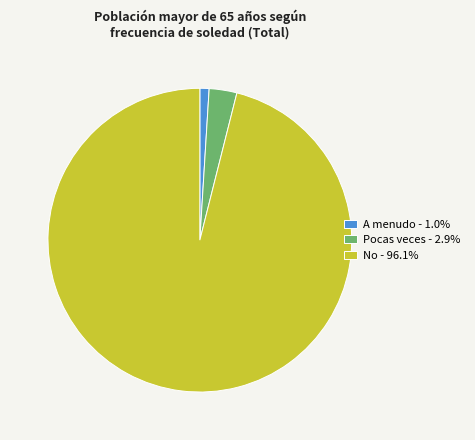

Count the number of slices in the pie.

3